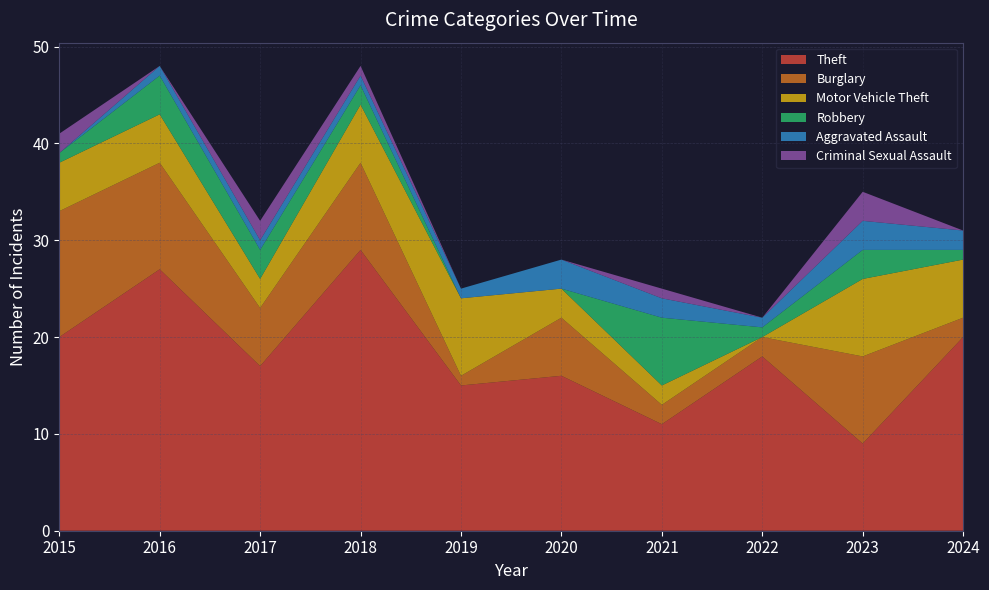

Reading left to right, what are all the values shown in this chart?

Theft: 20	27	17	29	15	16	11	18	9	20
Burglary: 13	11	6	9	1	6	2	2	9	2
Motor Vehicle Theft: 5	5	3	6	8	3	2	0	8	6
Robbery: 1	4	3	2	0	0	7	1	3	1
Aggravated Assault: 0	1	1	1	1	3	2	1	3	2
Criminal Sexual Assault: 2	0	2	1	0	0	1	0	3	0